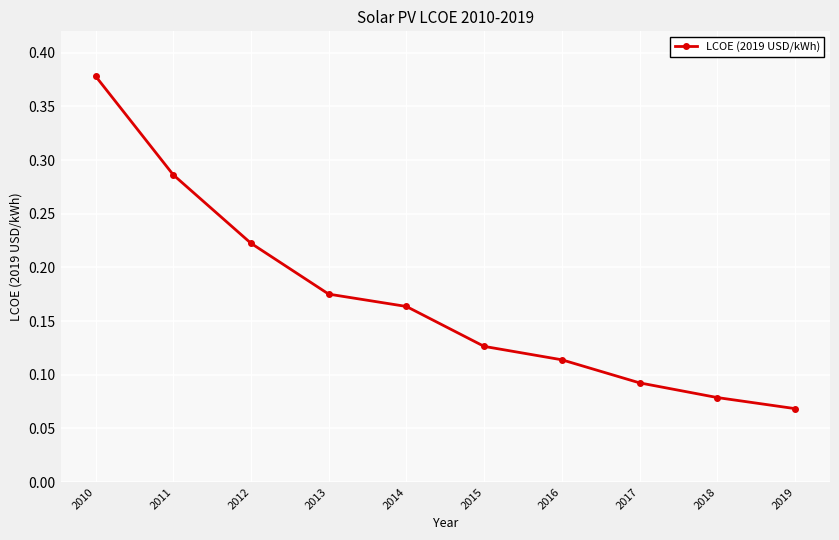

Between 2019 and 2016, which is larger?

2016